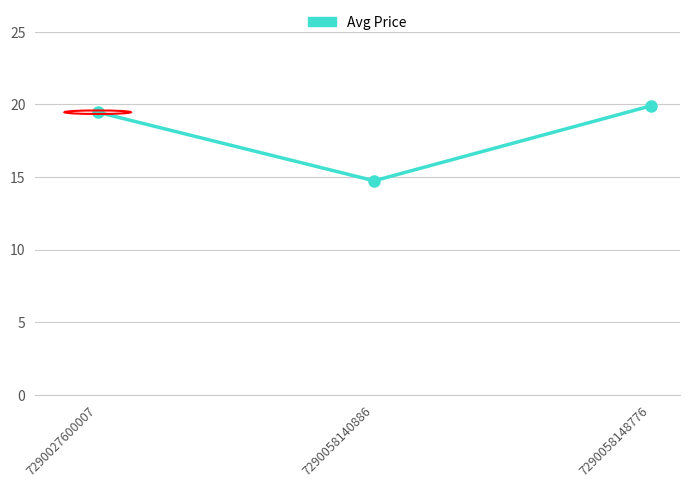

List the labels in order of value, smallest first.

7290058140886, 7290027600007, 7290058148776